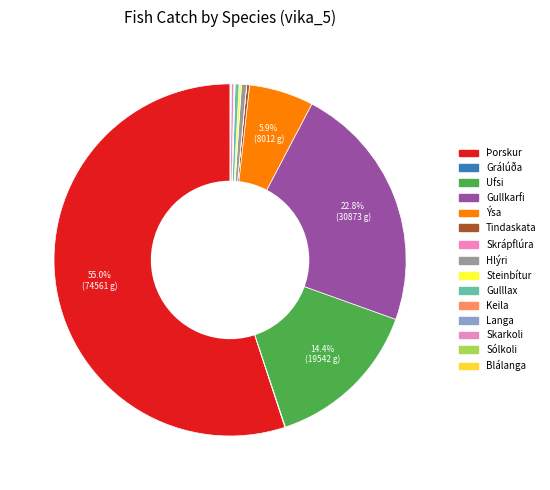

What percentage do Gullkarfi and Ýsa together represent?

28.7%